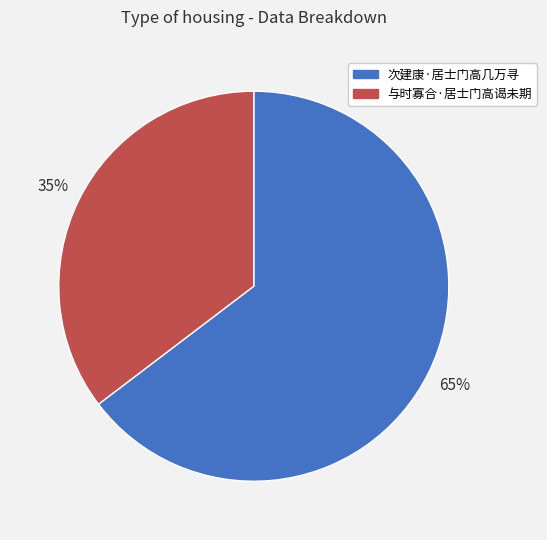

How many slices are in this pie chart?

2